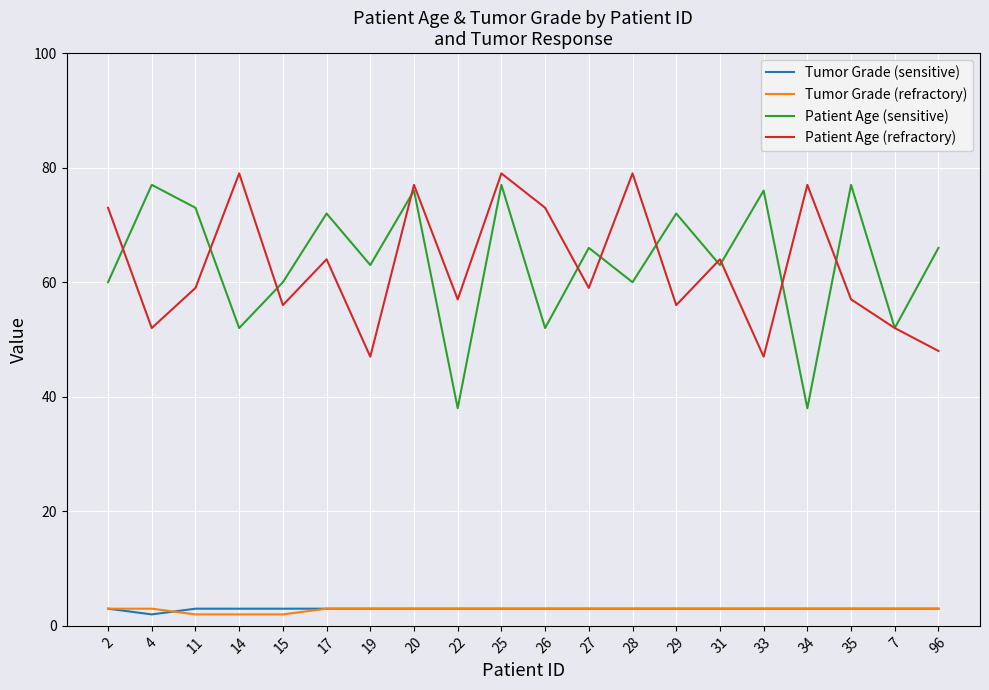

True or false: Tumor Grade (sensitive) and Patient Age (refractory) intersect in this chart.

False